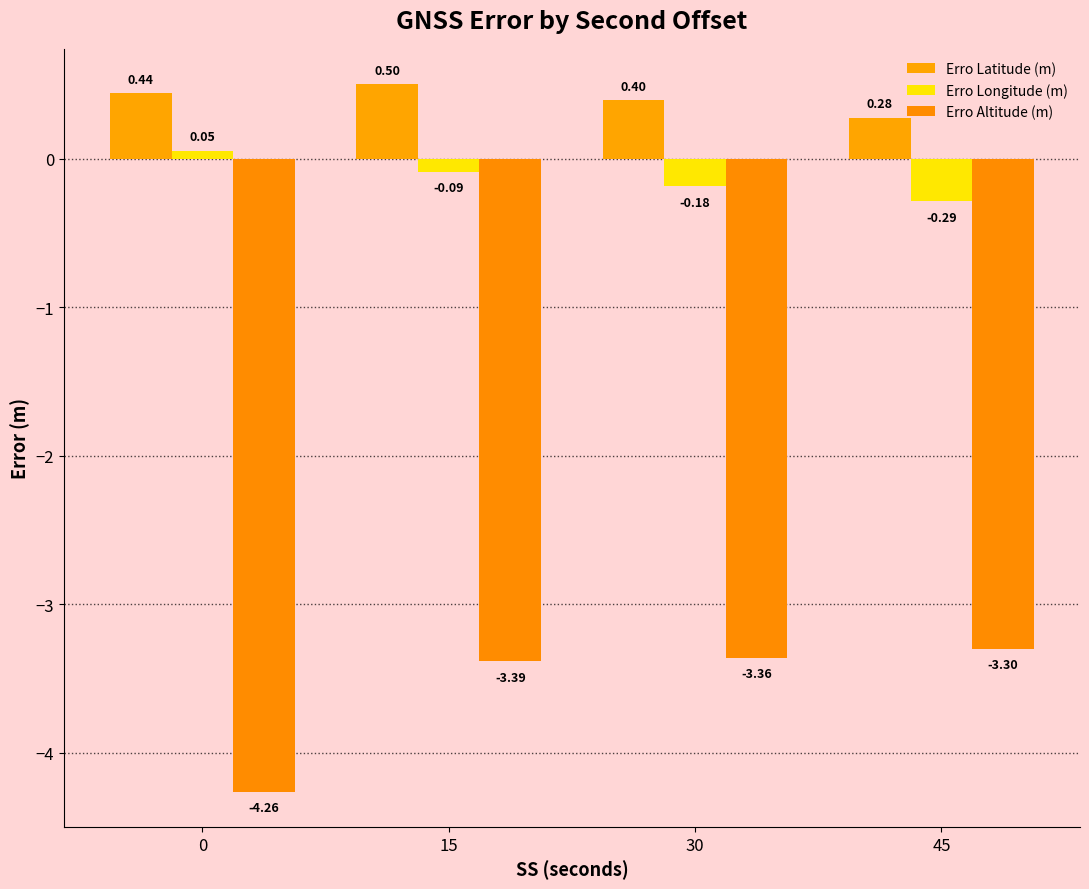

How many bars are there in total?

12